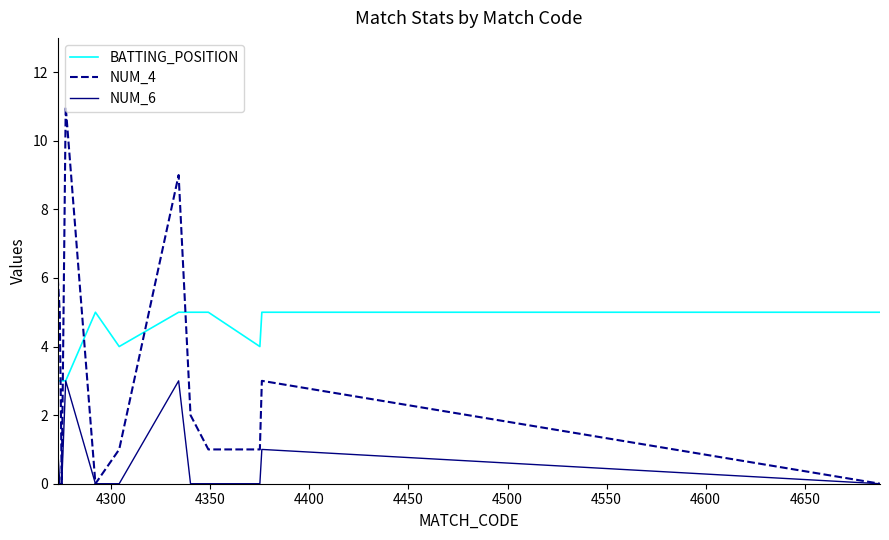

Reading left to right, transcribe all the data shown in this chart.

BATTING_POSITION: 3	3	3	3	5	4	5	5	5	4	5	5
NUM_4: 6	5	0	11	0	1	9	2	1	1	3	0
NUM_6: 1	0	0	3	0	0	3	0	0	0	1	0